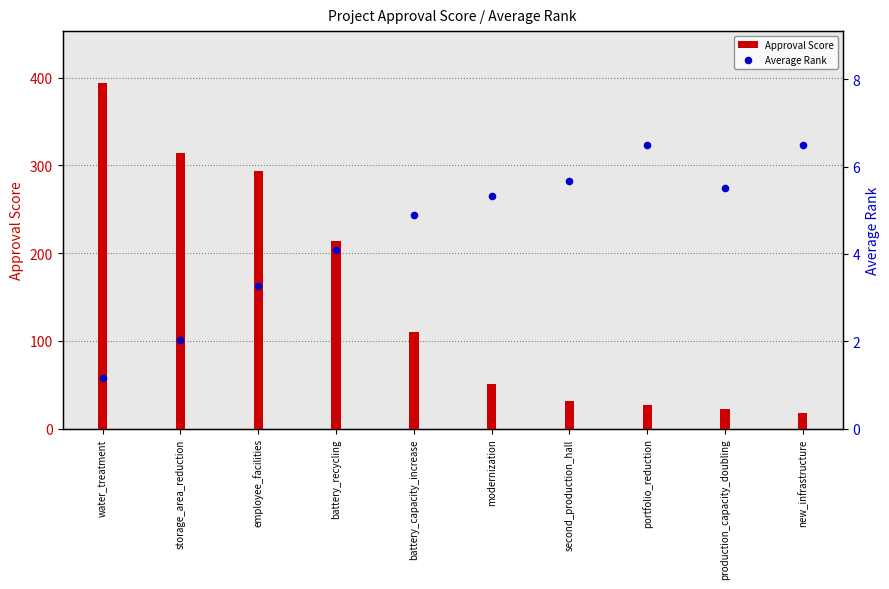

Which series has the largest Y range (max minus min)?

Approval Score